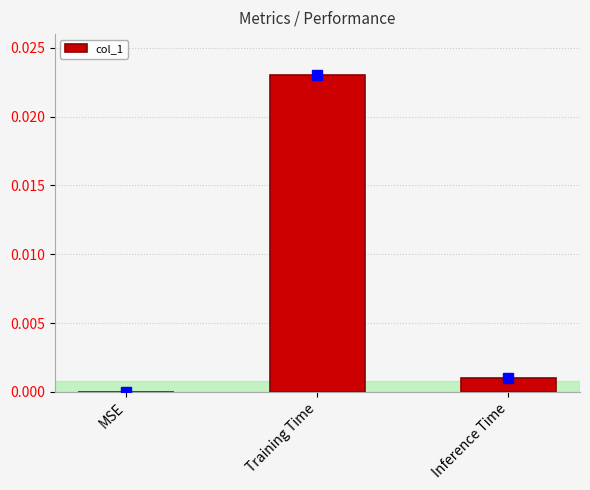

Are the bars horizontal?

No